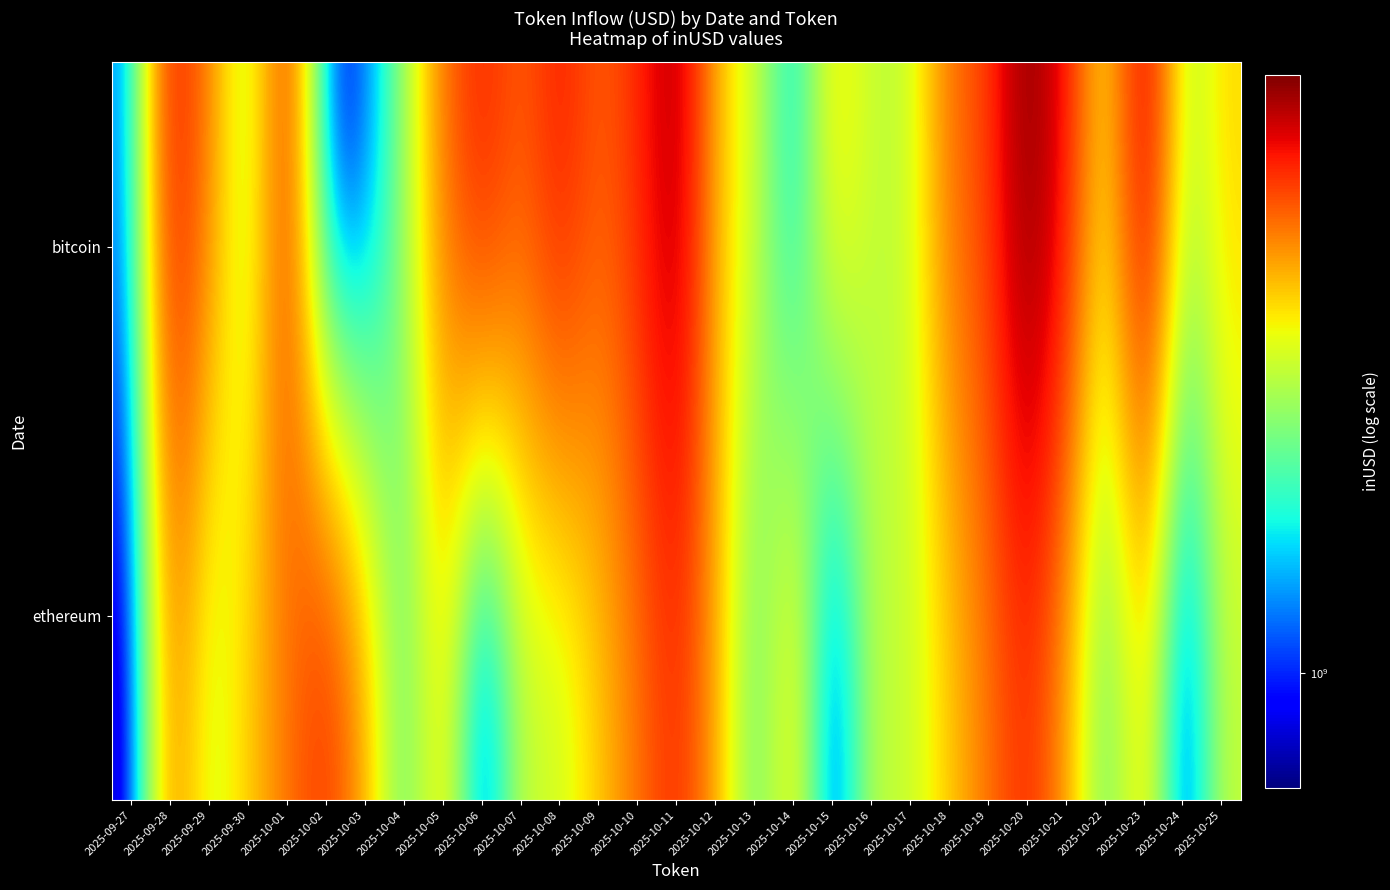

Reading right to left, list all the values displayed in this chart.

bitcoin: 2025-10-25=3245716108.3	2025-10-24=2408323241.5	2025-10-23=5805831867.3	2025-10-22=2883007154.0	2025-10-21=5140627405.9	2025-10-20=6682243732.0	2025-10-19=4655095965.8	2025-10-18=4168200117.6	2025-10-17=2616218518.0	2025-10-16=2588300010.0	2025-10-15=3255171976.4	2025-10-14=1338111411.5	2025-10-13=2727081142.2	2025-10-12=3381466788.4	2025-10-11=6131964956.8	2025-10-10=4937660889.2	2025-10-09=4294804597.0	2025-10-08=5243204308.2	2025-10-07=4290057030.3	2025-10-06=5211170809.0	2025-10-05=4112205693.5	2025-10-04=2286554317.3	2025-10-03=994625378.5	2025-10-02=840033364.0	2025-10-01=4925773830.2	2025-09-30=2319858295.1	2025-09-29=3932091964.5	2025-09-28=5284395456.9	2025-09-27=1239389602.6
ethereum: 2025-10-25=2607933026.2	2025-10-24=735293094.7	2025-10-23=3300166960.1	2025-10-22=1838696014.2	2025-10-21=3594257817.4	2025-10-20=4956030158.7	2025-10-19=4088793829.0	2025-10-18=3335327045.5	2025-10-17=2592429470.7	2025-10-16=2607933026.2	2025-10-15=735293094.7	2025-10-14=3300166960.1	2025-10-13=1838696014.2	2025-10-12=3594257817.4	2025-10-11=4956030158.7	2025-10-10=4088793829.0	2025-10-09=3335327045.5	2025-10-08=2592429470.7	2025-10-07=2607933026.2	2025-10-06=735293094.7	2025-10-05=3300166960.1	2025-10-04=1838696014.2	2025-10-03=3594257817.4	2025-10-02=4956030158.7	2025-10-01=4088793829.0	2025-09-30=3335327045.5	2025-09-29=2592429470.7	2025-09-28=4046488291.7	2025-09-27=695363836.5